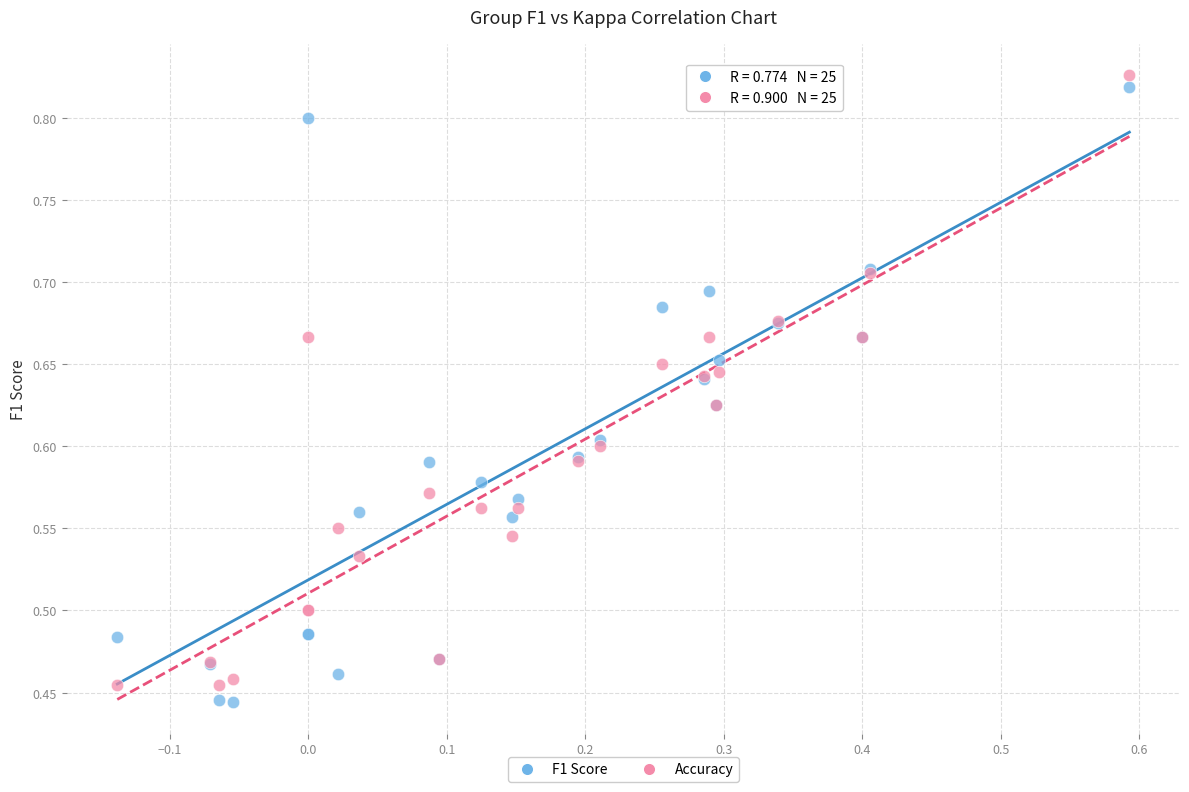

Which series has the largest Y range (max minus min)?

F1 Score